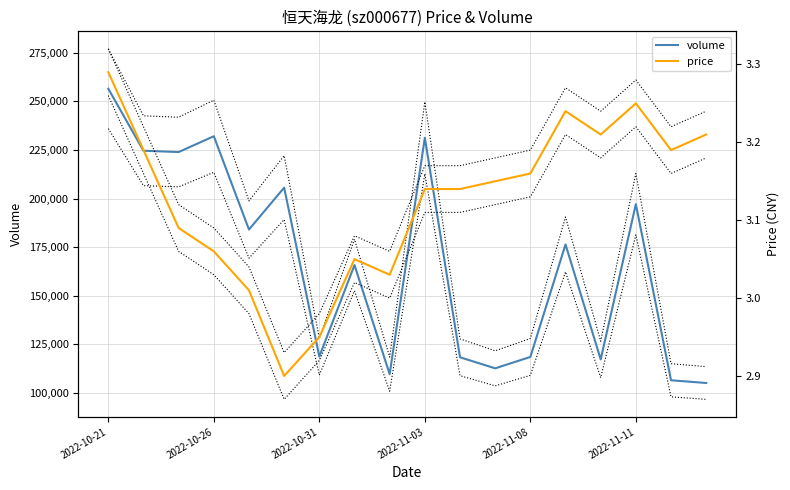

At how many categories does at least one series exceed 83547?

18